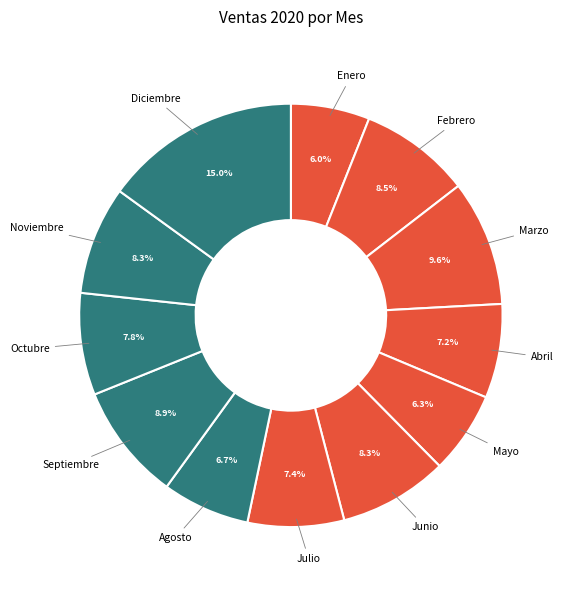

How many slices are in this pie chart?

12